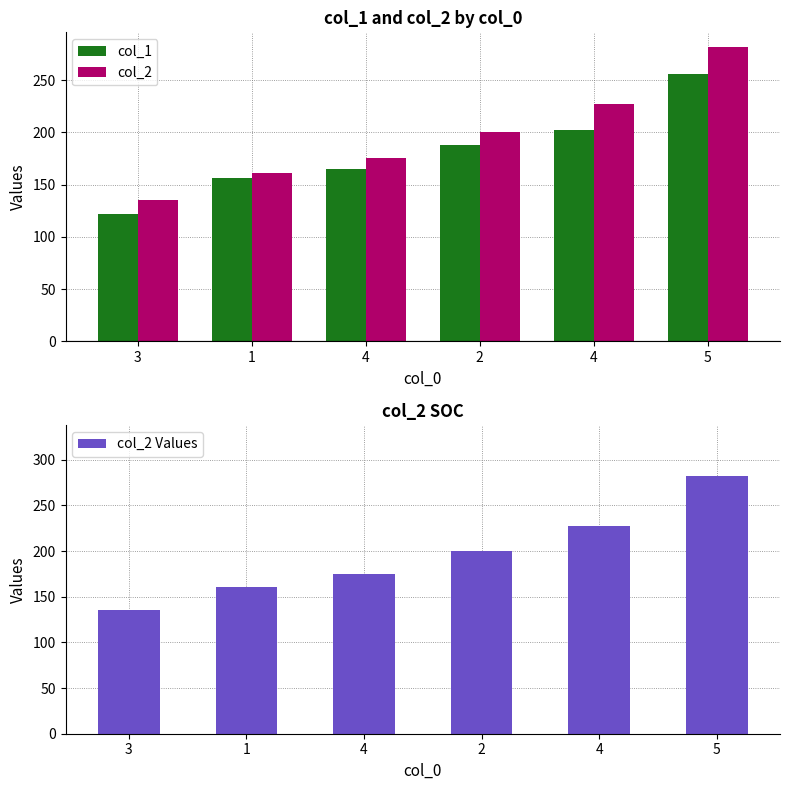

What are all the series names shown in the legend?

col_1, col_2, col_2 Values